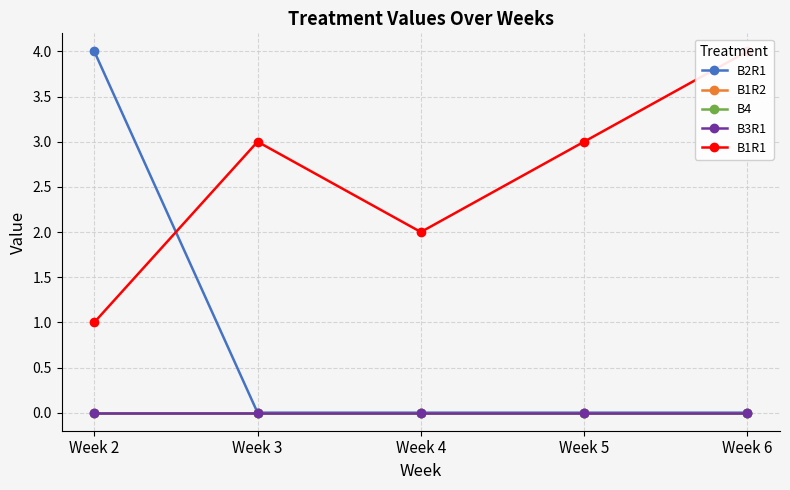

True or false: B3R1 has more than 2 points higher than both neighbors.

False